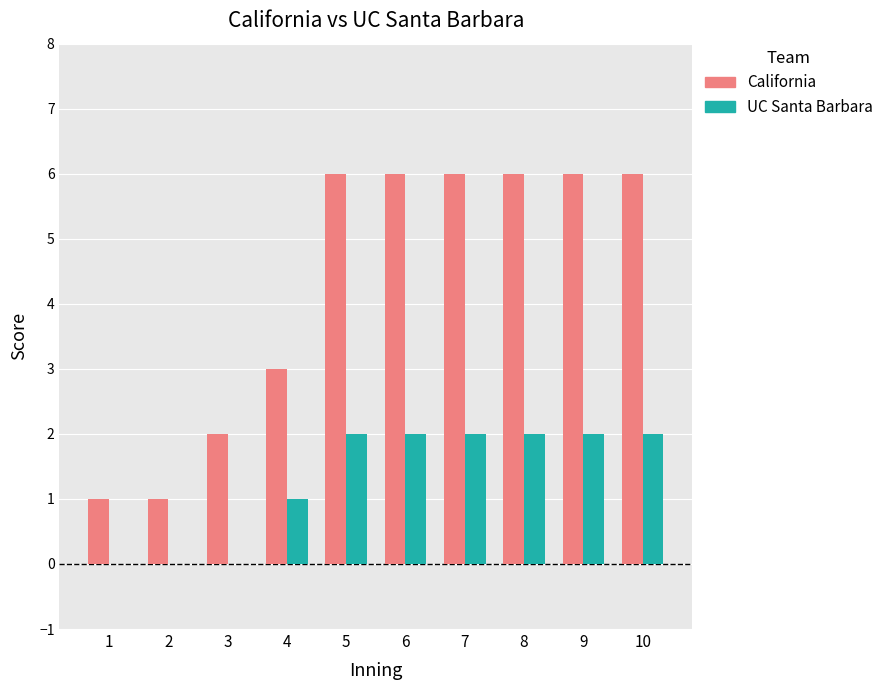

Which series has the largest total across all categories?

California